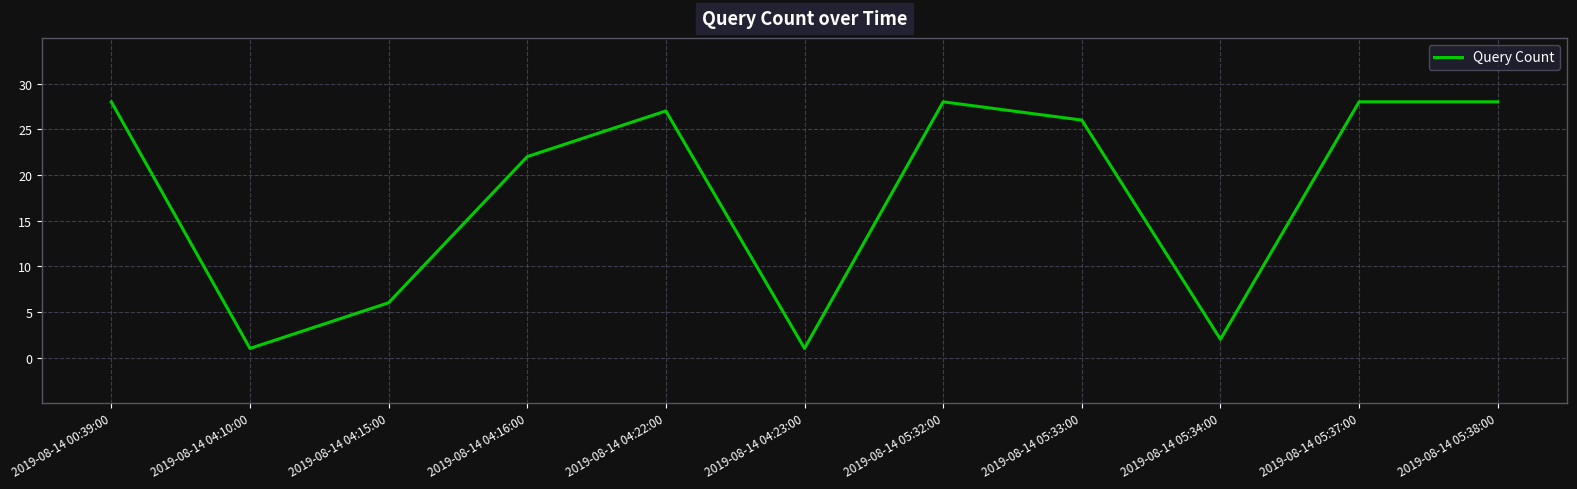

The chart shows a value of 27 at 2019-08-14 04:22:00. True or false?

True